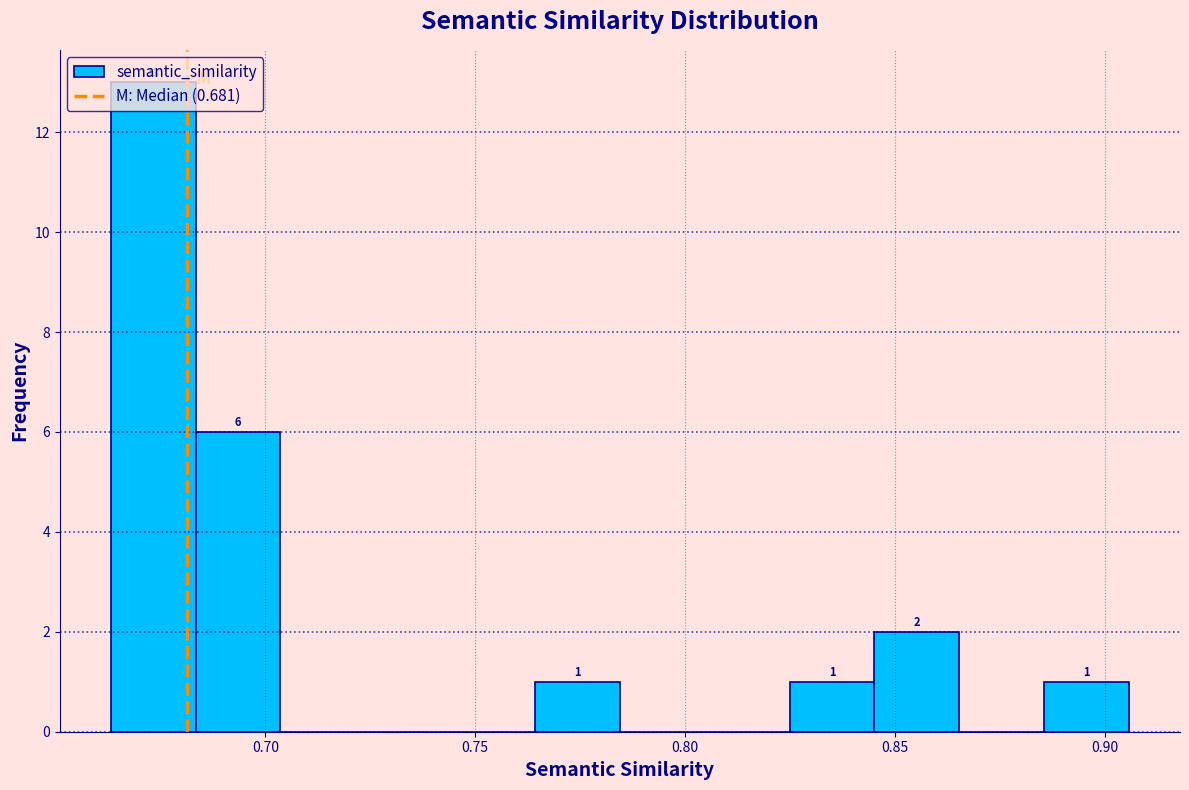

Over which range of the x-axis is the bar tallest?

0.665 to 0.685